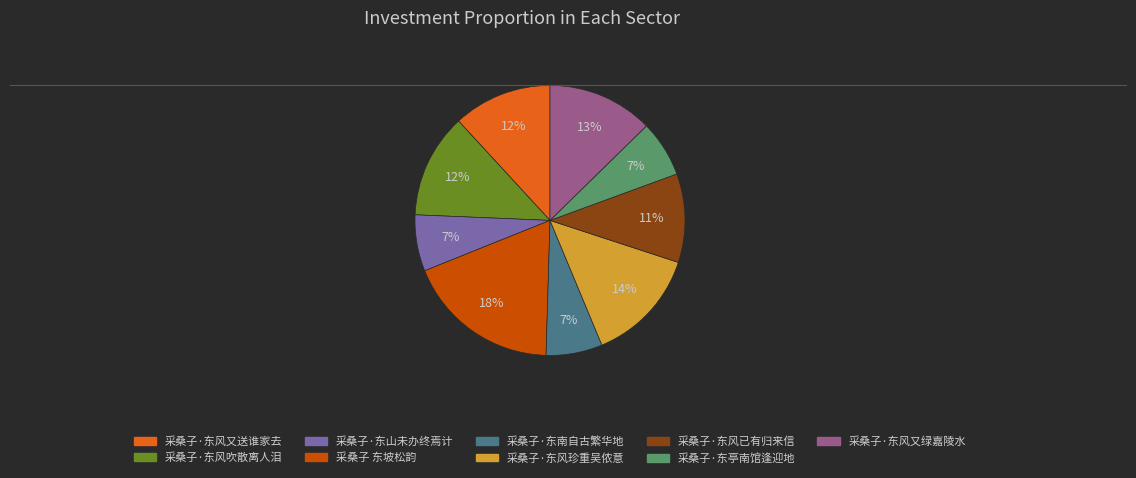

Combined, do 采桑子·东风珍重吴侬意 and 采桑子·东风又送谁家去 account for over 50%?

No